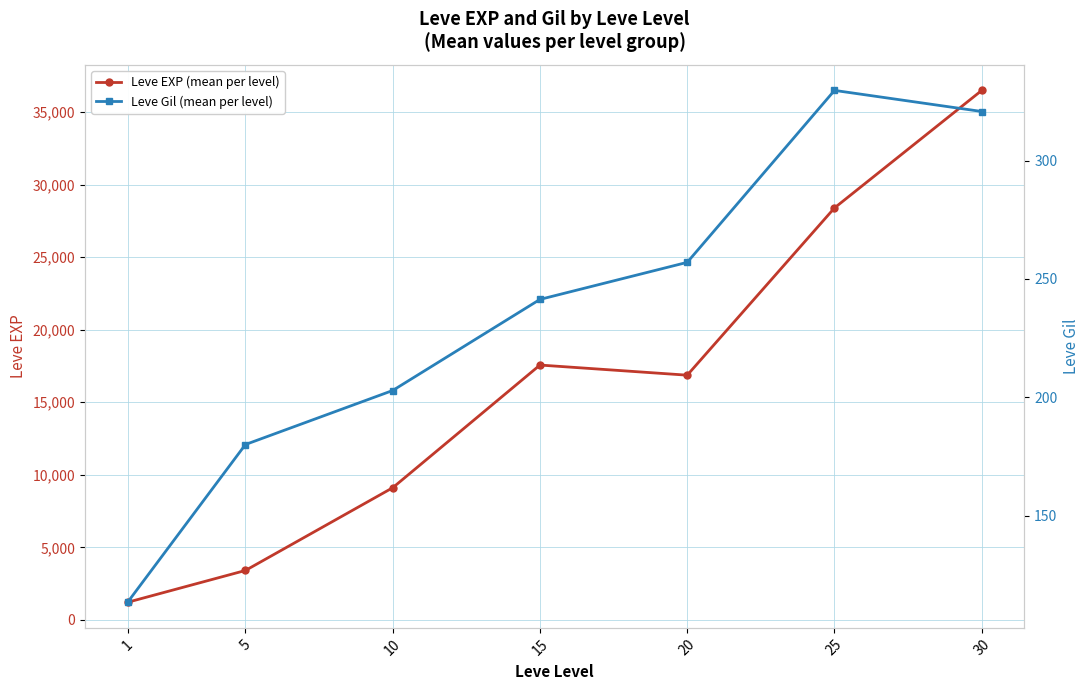

What is the difference between the Leve EXP (mean per level) values at 25 and 10?

19286.7